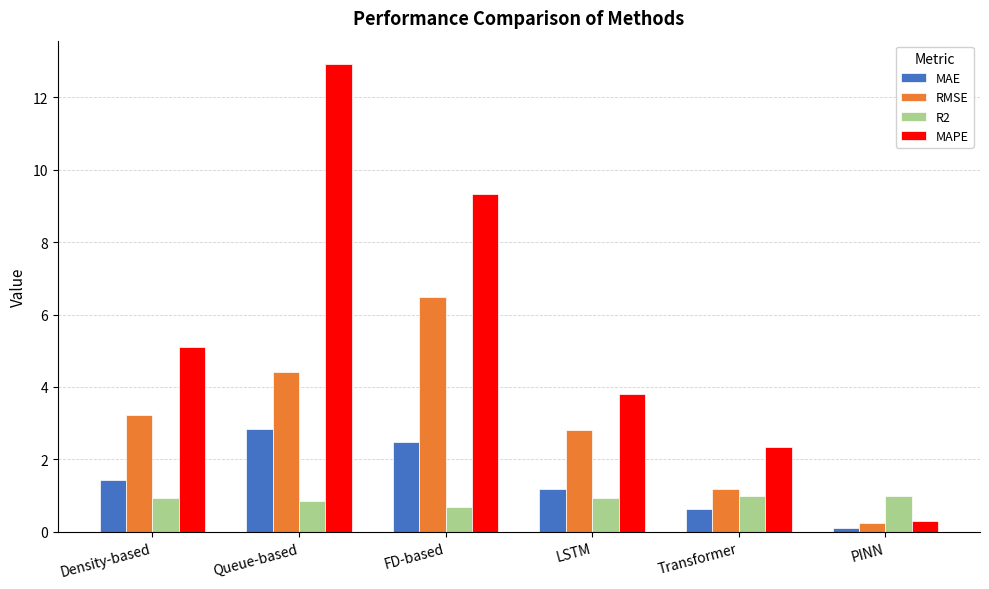

What is the spread (max minus min) of values at Queue-based?

12.1